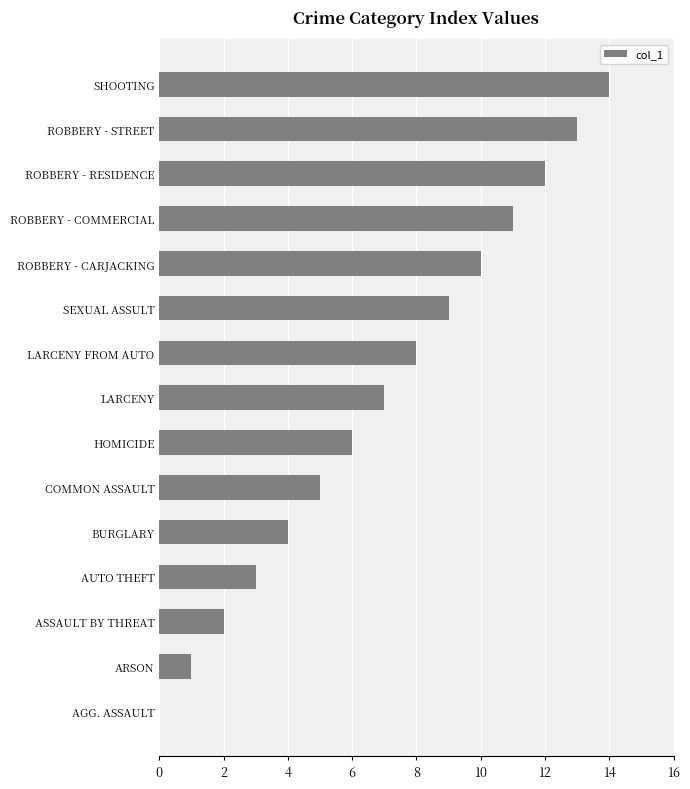

The chart shows a value of 5 at COMMON ASSAULT. True or false?

True